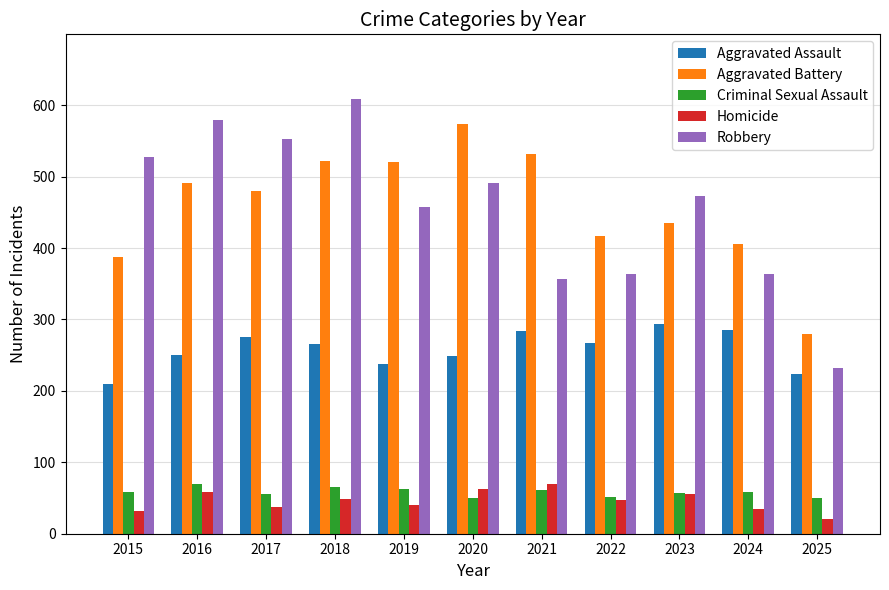

Which category has the lowest value in the Aggravated Battery series?

2025